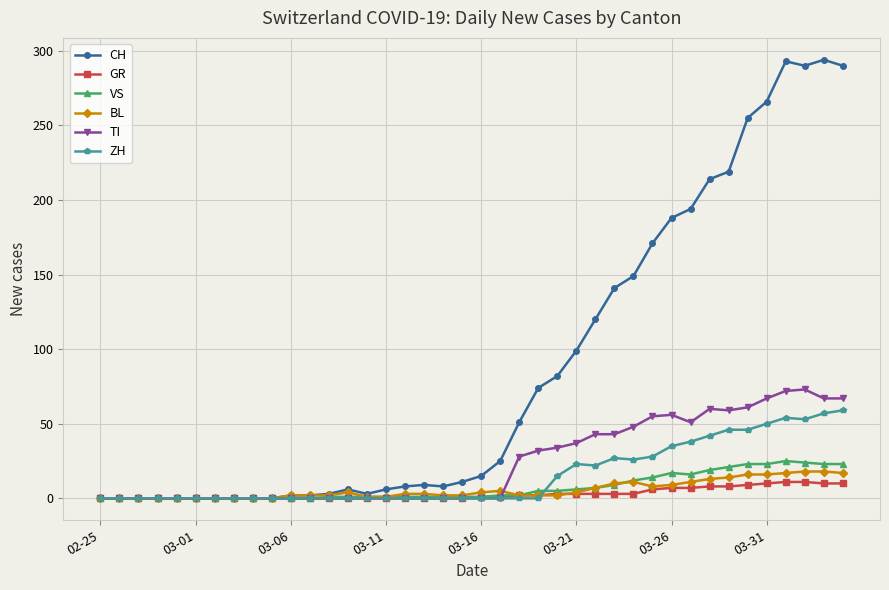

What is the highest value of the GR series?

11